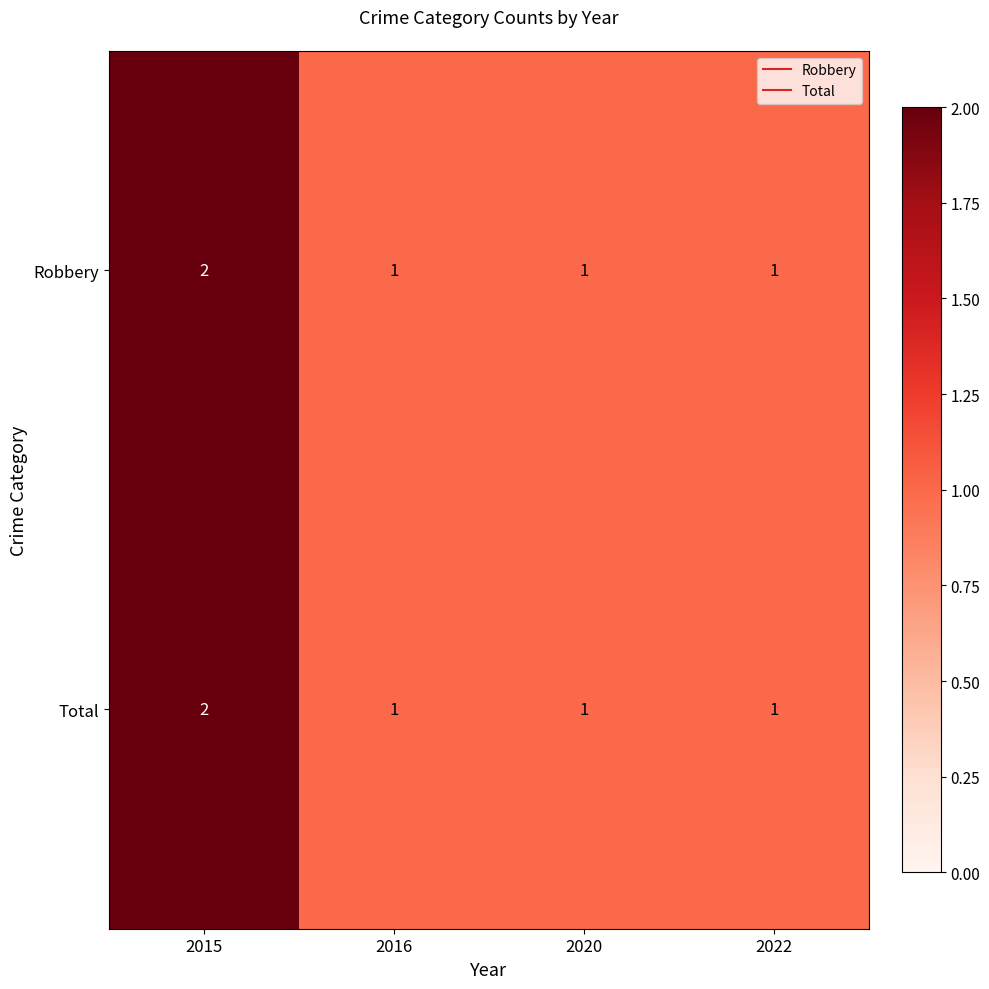

What is the sum of all Robbery values?

5